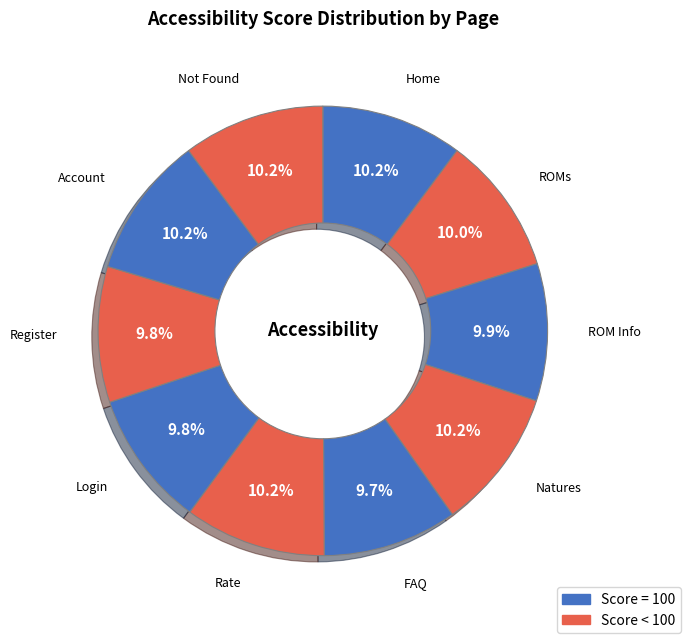

Which slice is the smallest?

FAQ